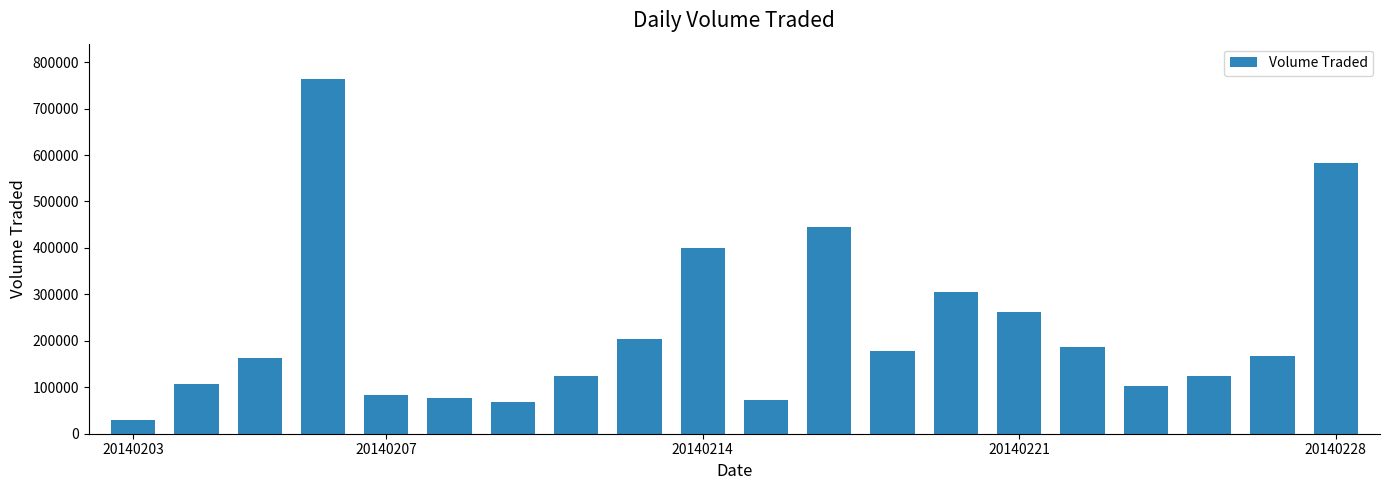

What is the difference between the maximum and minimum values?

734700